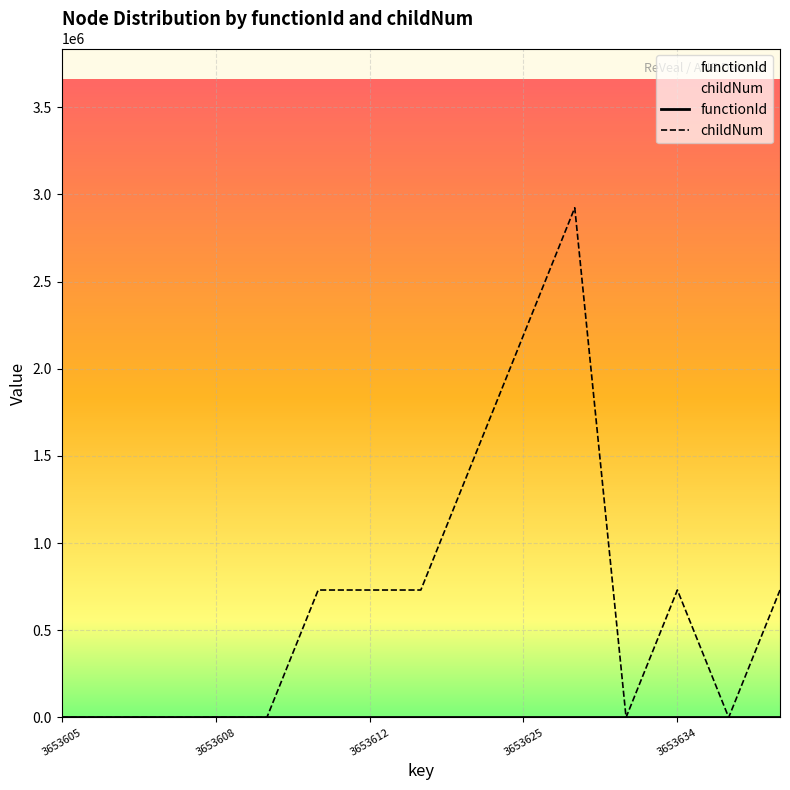

Which has a higher value, 3653641 or 3653608?

3653641